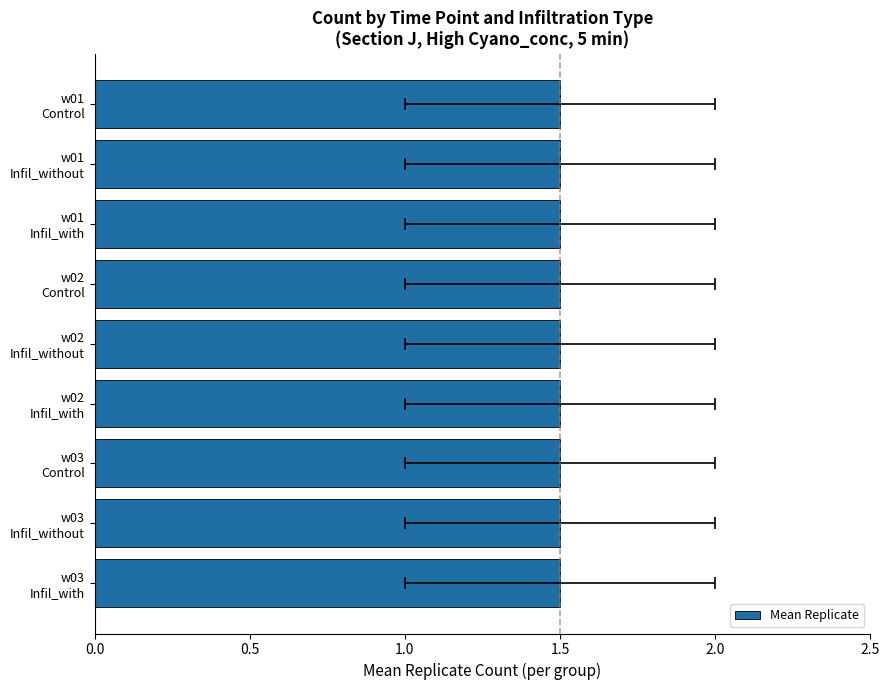

Is it true that Infil_time_m equals 5 at w01 Control?

True